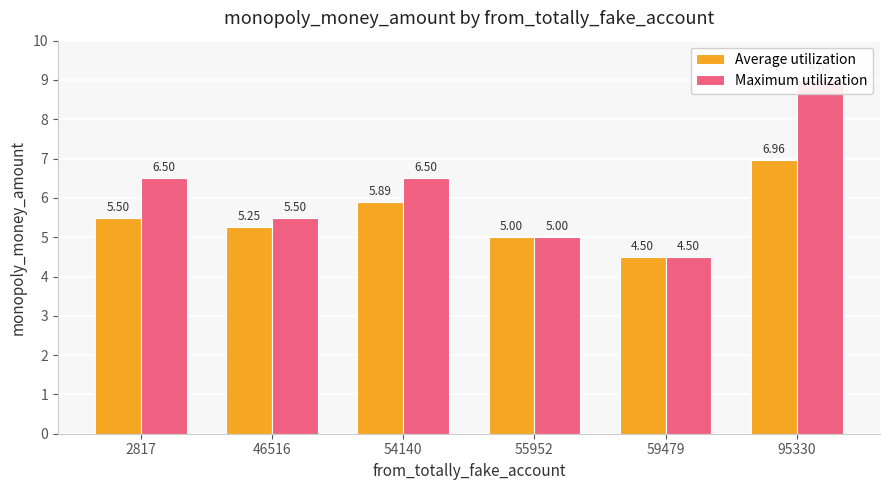

The value of Average utilization at 55952 is 5.0. True or false?

True